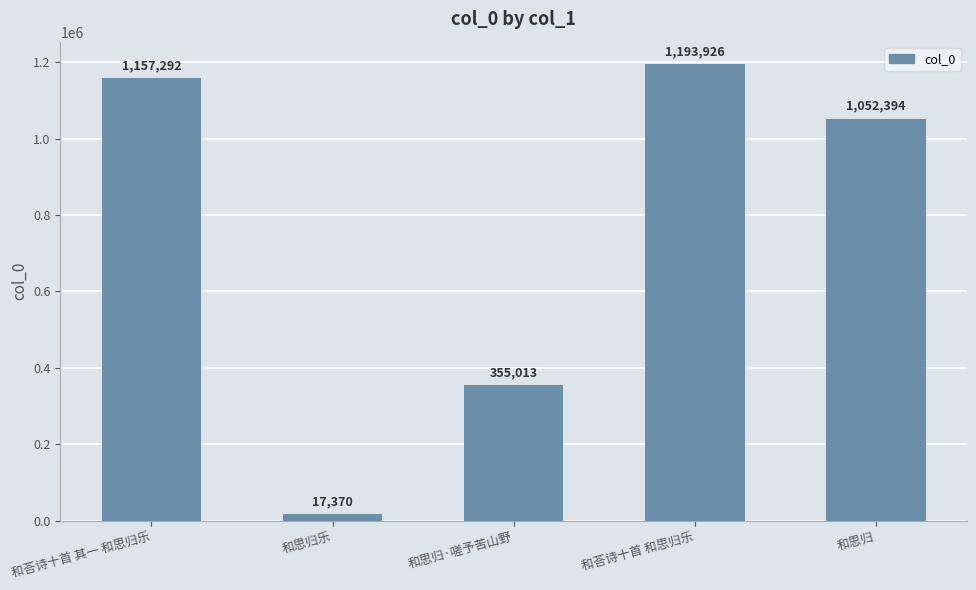

List the labels in order of value, smallest first.

和思归乐, 和思归·嗟予苦山野, 和思归, 和荅诗十首 其一 和思归乐, 和荅诗十首 和思归乐